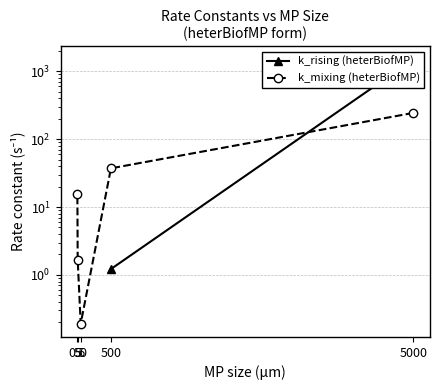

How many times do k_mixing (heterBiofMP) and k_rising (heterBiofMP) cross each other?

1